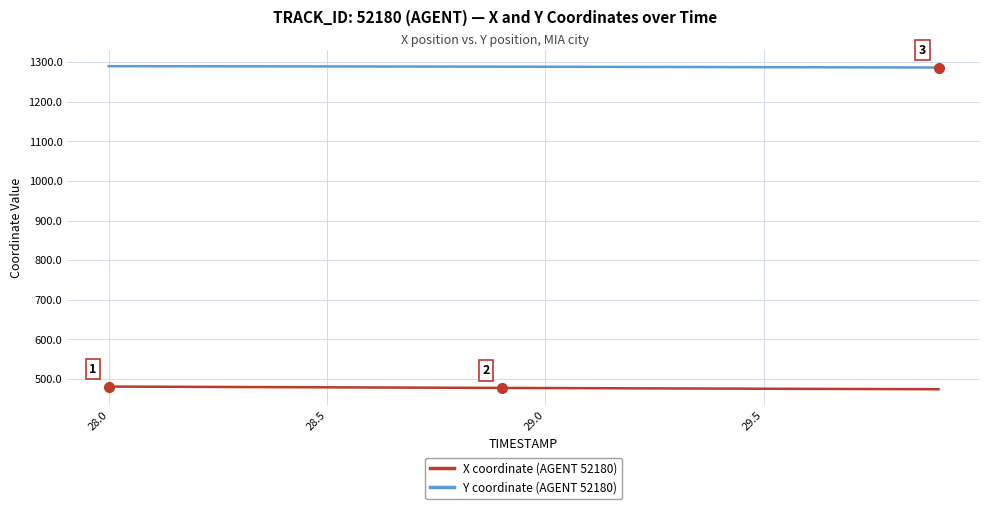

Which series has the largest total across all categories?

Y coordinate (AGENT 52180)